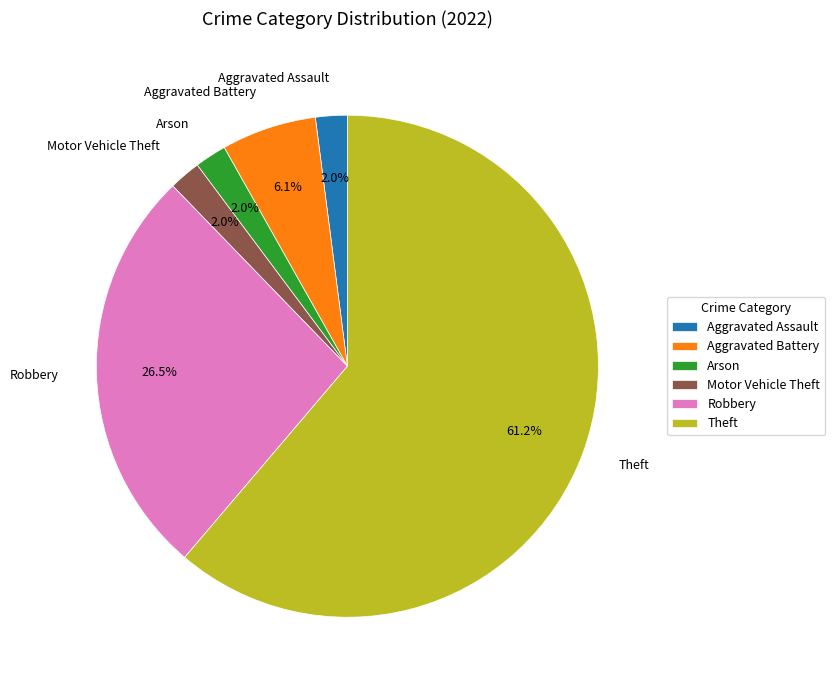

What is the total percentage of Motor Vehicle Theft and Theft?

63.3%